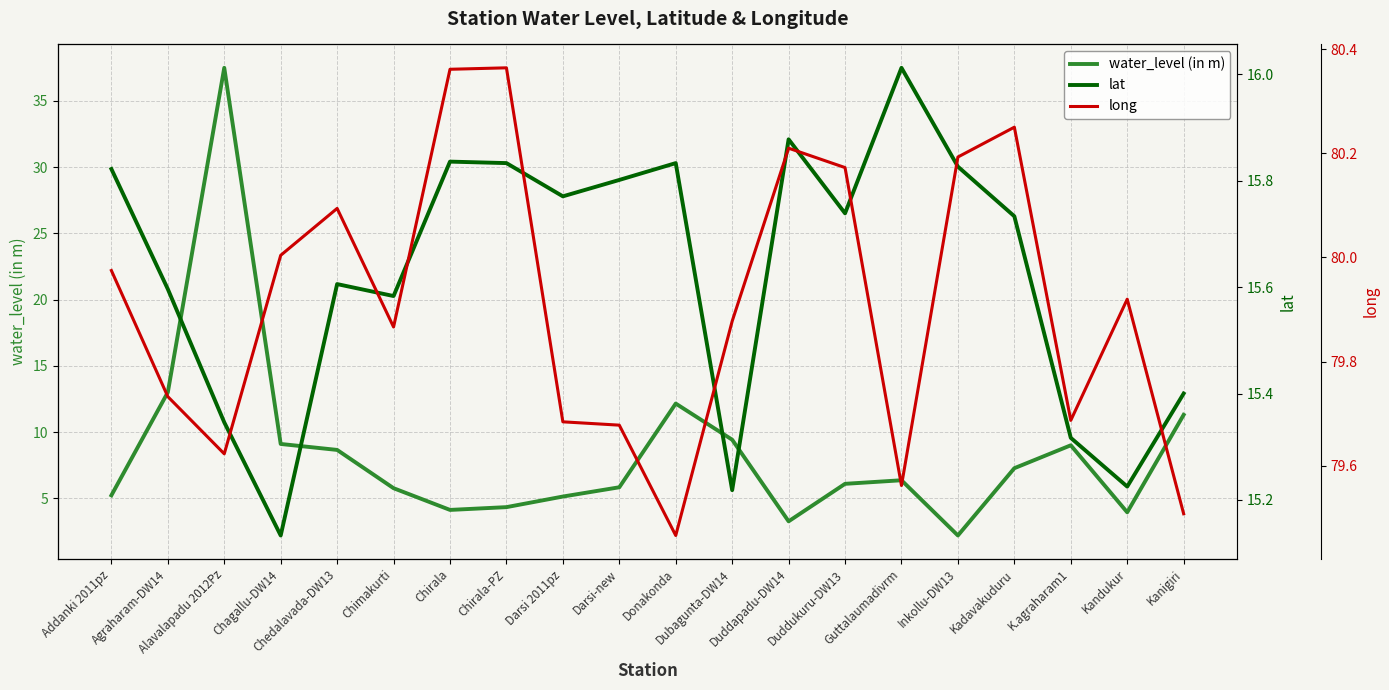

Reading left to right, list all the values displayed in this chart.

water_level (in m): 5.2	13.0	37.5	9.1	8.7	5.8	4.1	4.3	5.1	5.8	12.2	9.4	3.3	6.1	6.4	2.2	7.3	9.0	3.9	11.3
lat: 15.8	15.6	15.3	15.1	15.6	15.6	15.8	15.8	15.8	15.8	15.8	15.2	15.9	15.7	16.0	15.8	15.7	15.3	15.2	15.4
long: 80.0	79.7	79.6	80.0	80.1	79.9	80.4	80.4	79.7	79.7	79.5	79.9	80.2	80.2	79.6	80.2	80.2	79.7	79.9	79.5